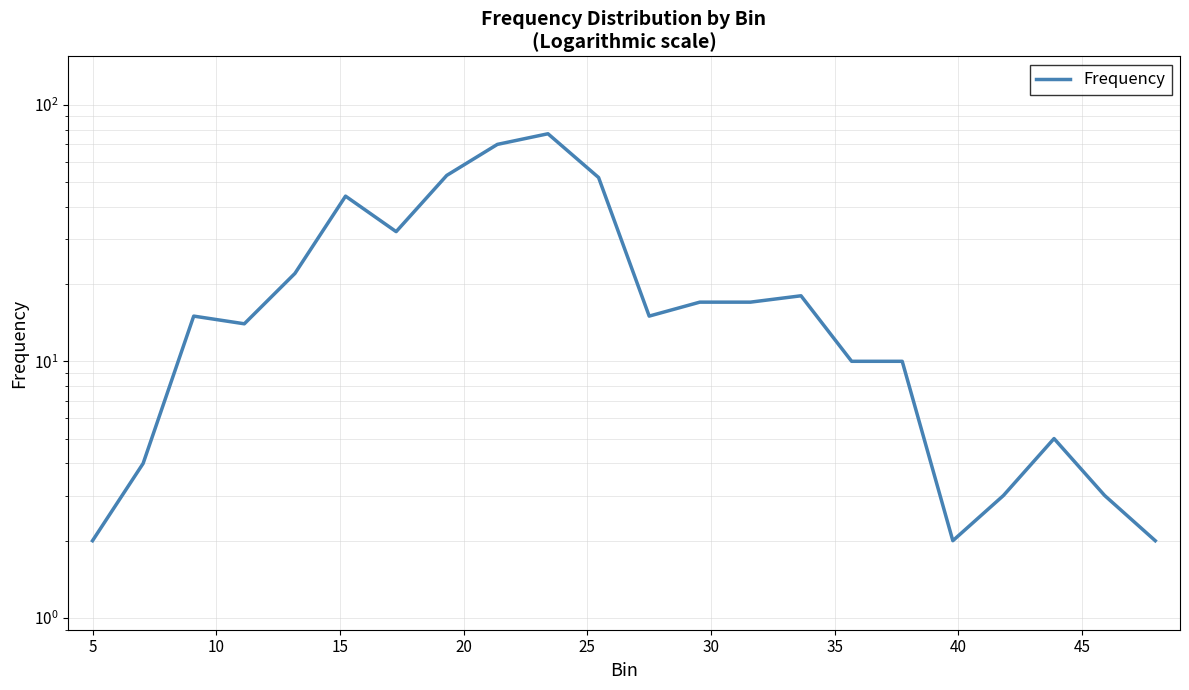

What is the difference between the maximum and minimum values?

75